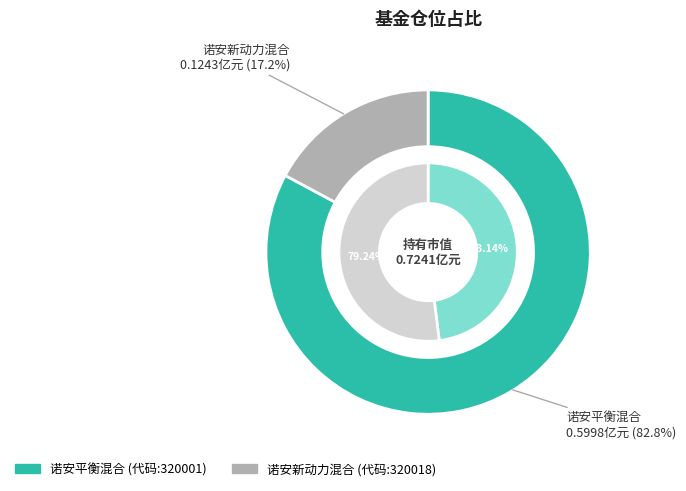

Which has a higher value, 诺安新动力混合 or 诺安平衡混合?

诺安平衡混合